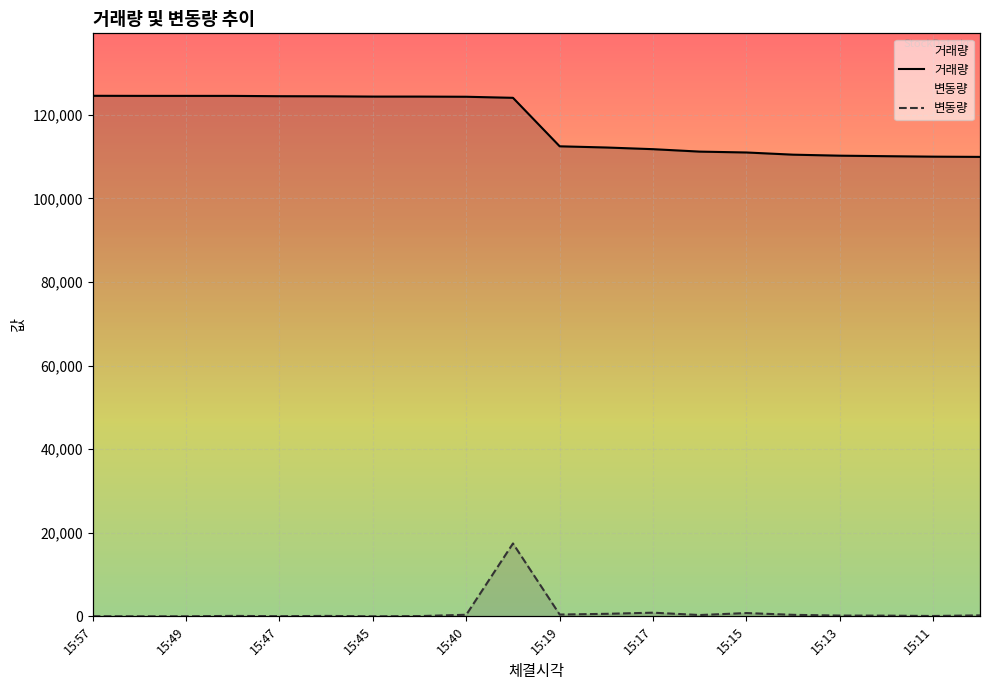

Which series has the widest spread of values?

변동량